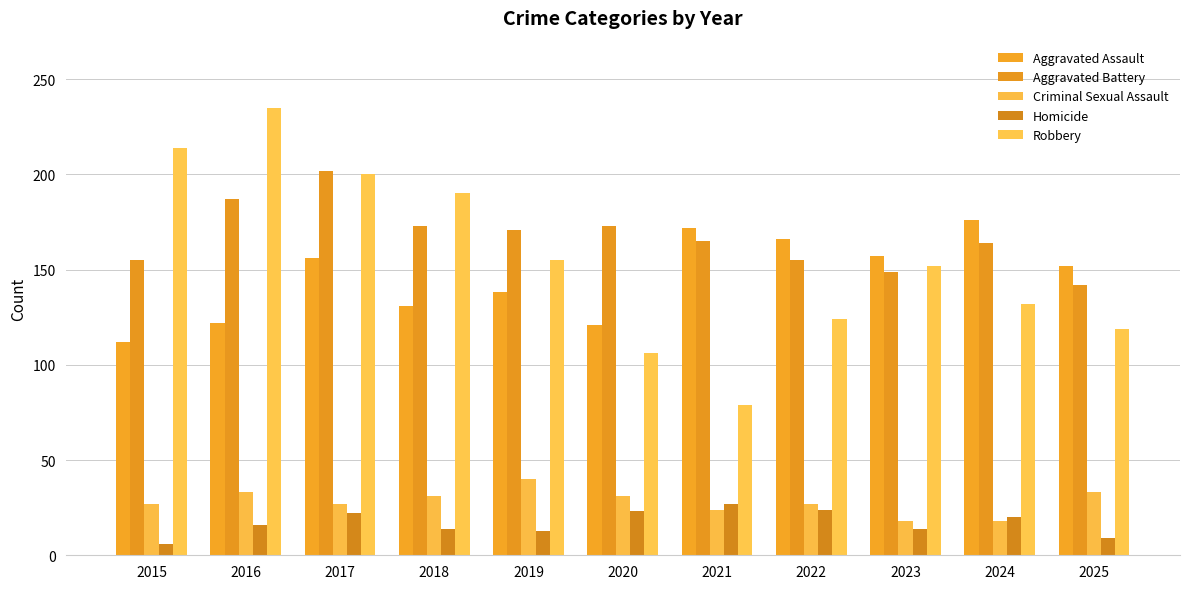

What value does the Criminal Sexual Assault series have at 2024?

18